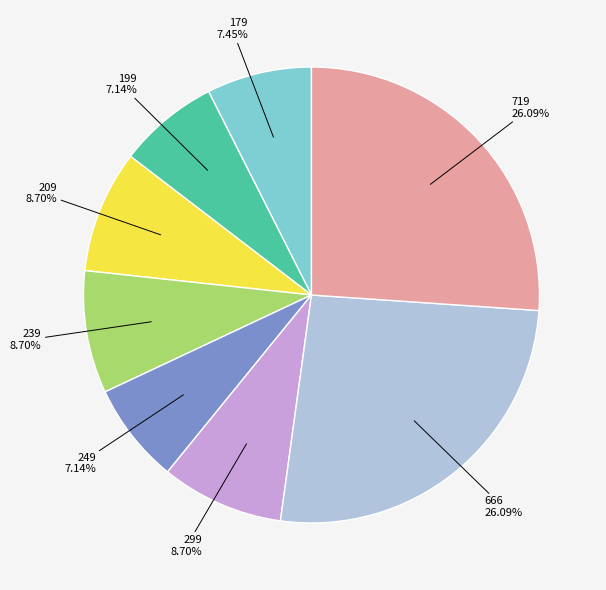

What portion of the pie excludes 199?

92.9%